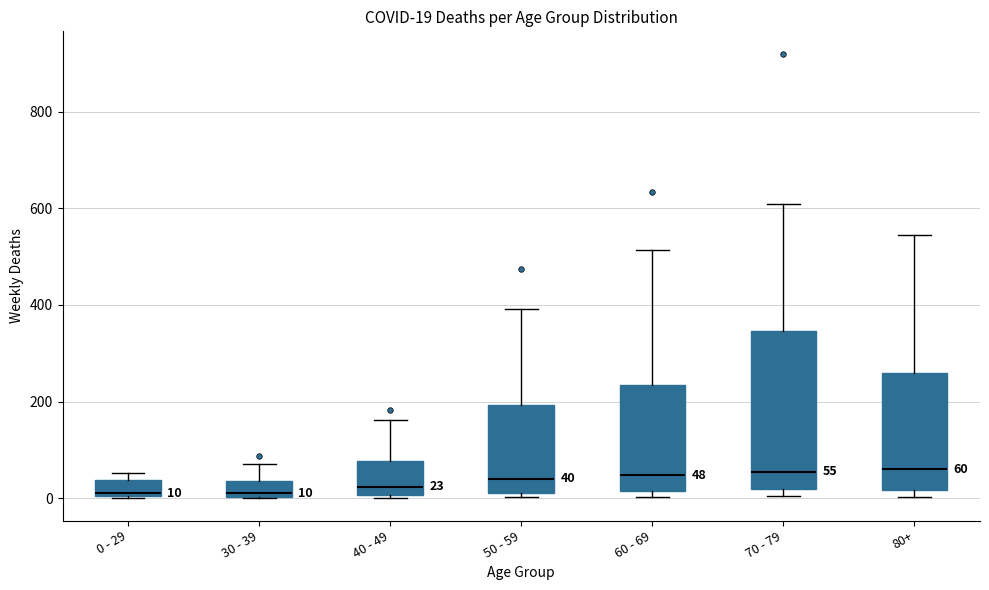

Comparing the boxes themselves (not the whiskers), which one is the tallest?

70 - 79